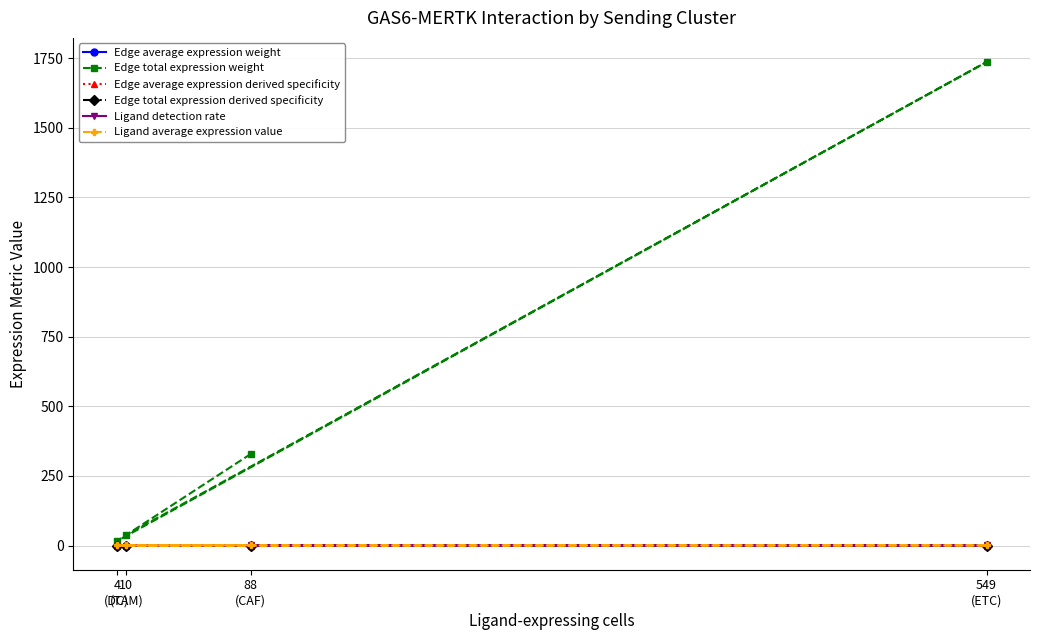

Where is the first local minimum for Ligand average expression value?

4
(DC)